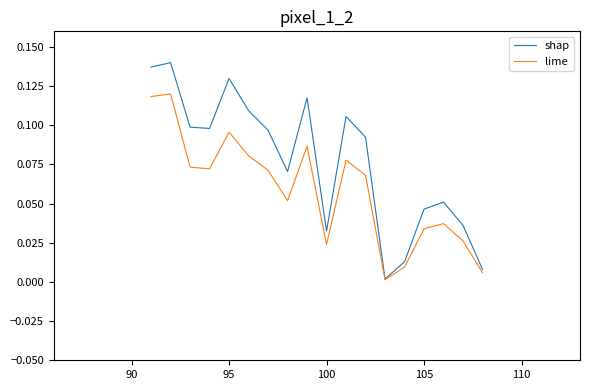

What are all the series names shown in the legend?

shap, lime